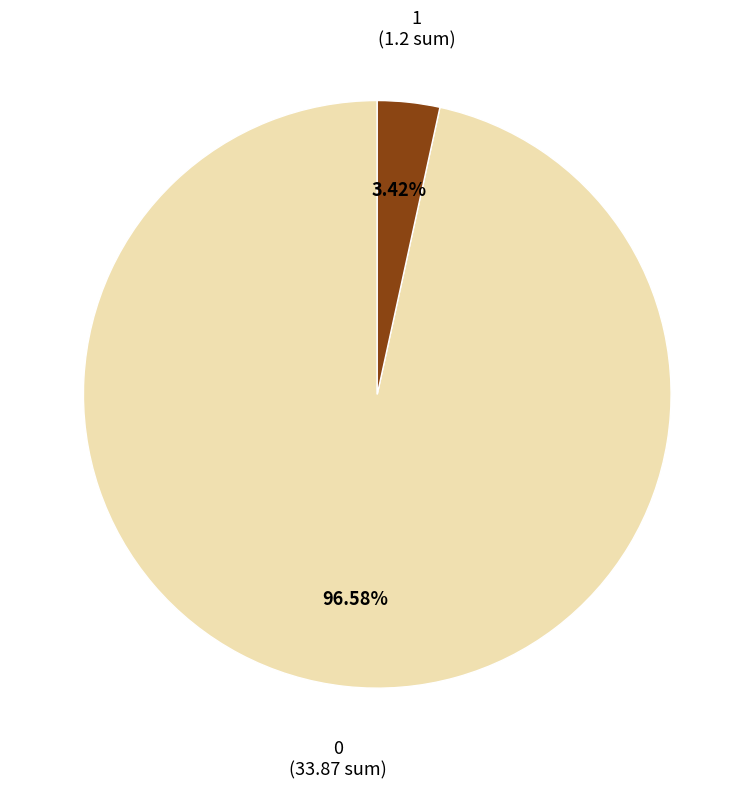

Which slice is the smallest?

1